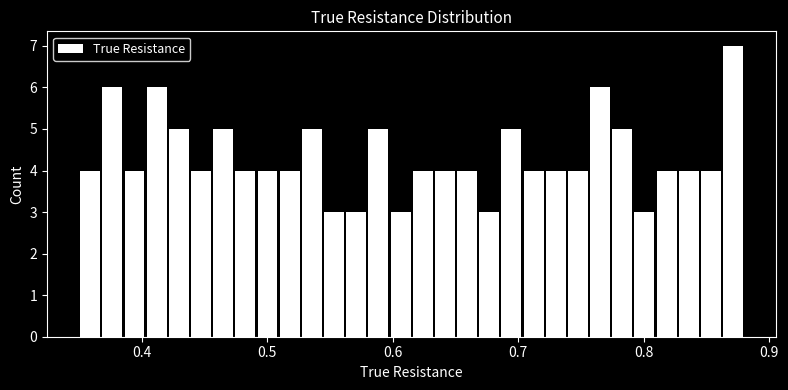

Around what value on the x-axis is the tallest bar? Give the approximate position of its centre, as read against the axis.

0.87